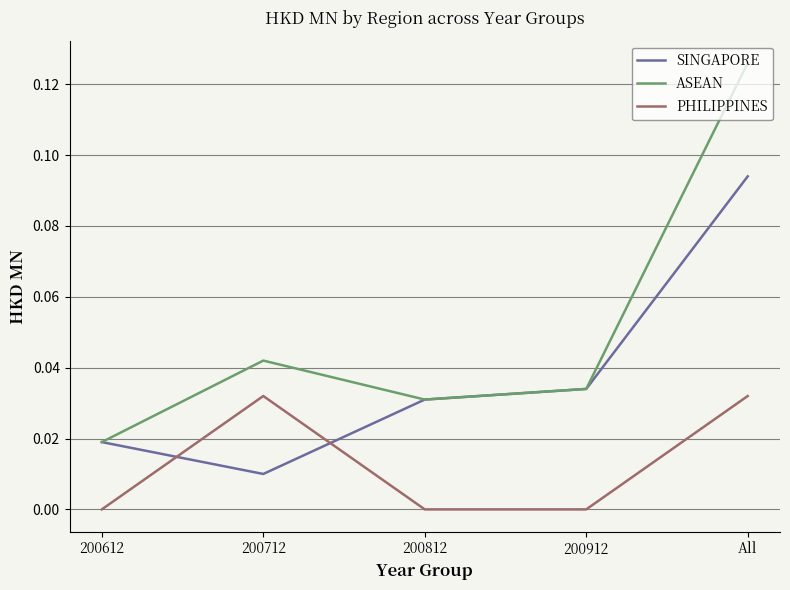

At which category is the sum across all series the highest?

All